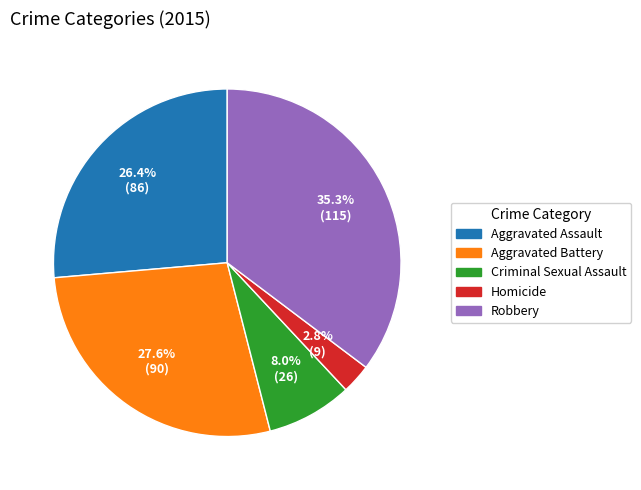

Which slice is the smallest?

Homicide